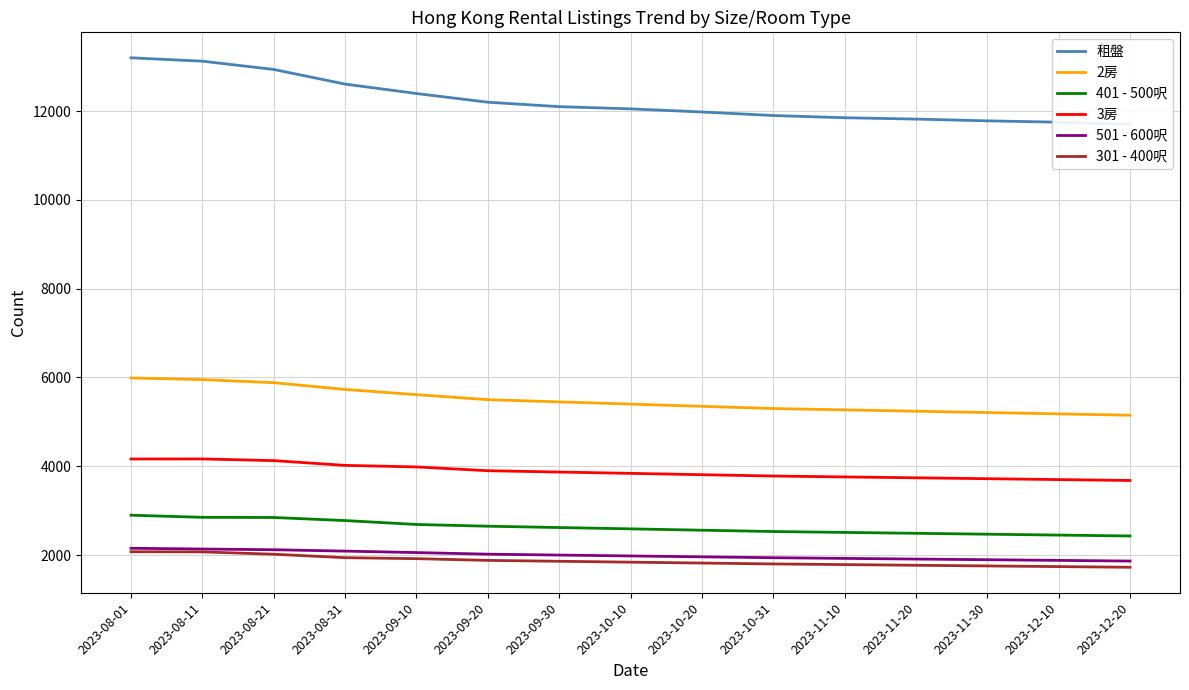

Which has a higher value, 2023-08-21 or 2023-12-20?

2023-08-21